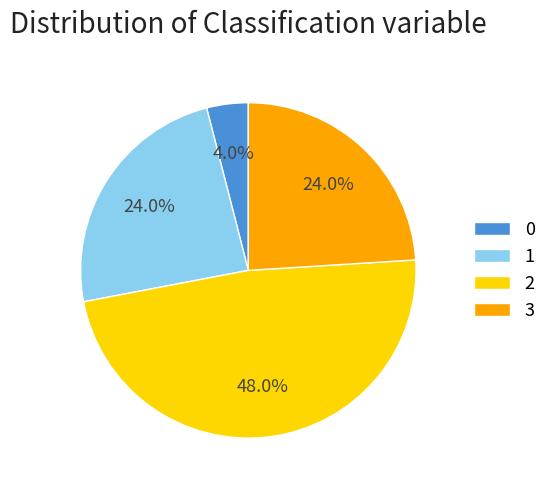

Do 3 and 0 together represent more than half of the pie?

No